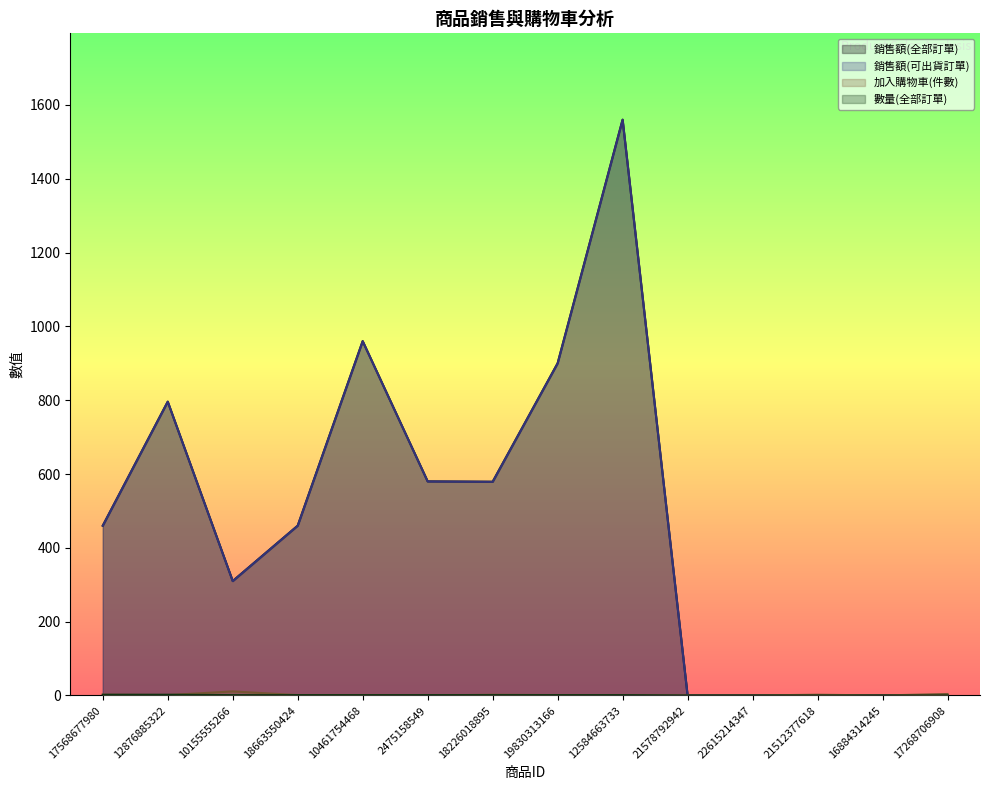

How many values in the 加入購物車(件數) series are below 1?

5